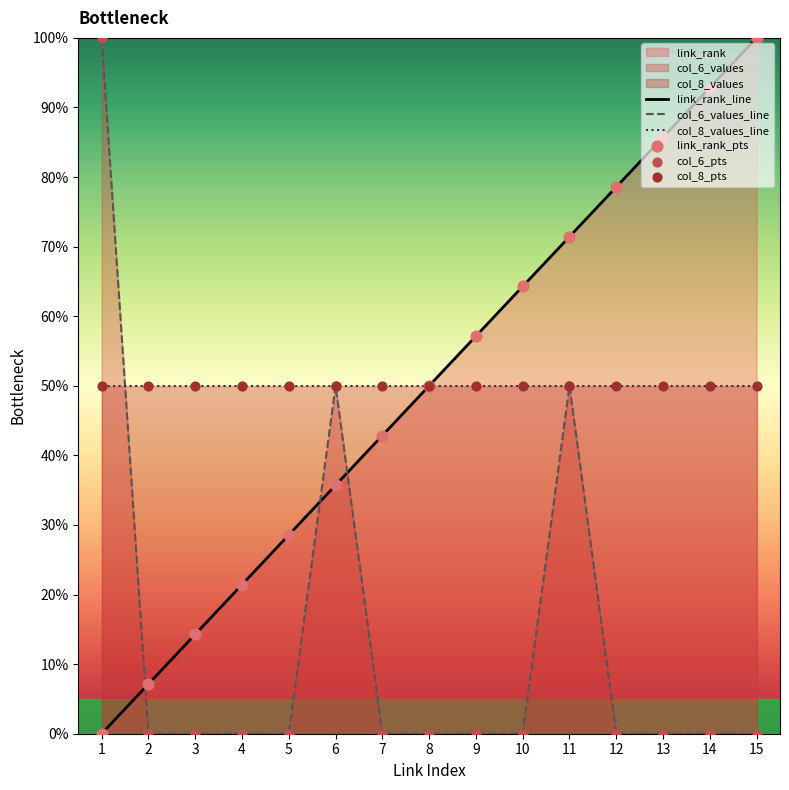

Between which two adjacent categories do link_rank_line and col_6_values_line first intersect?

1 and 2